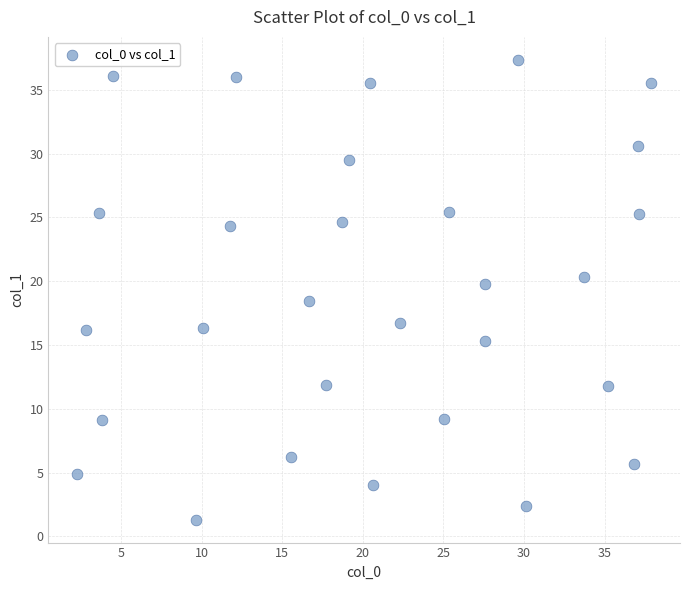

What is the range of Y values (max minus min)?

36.0